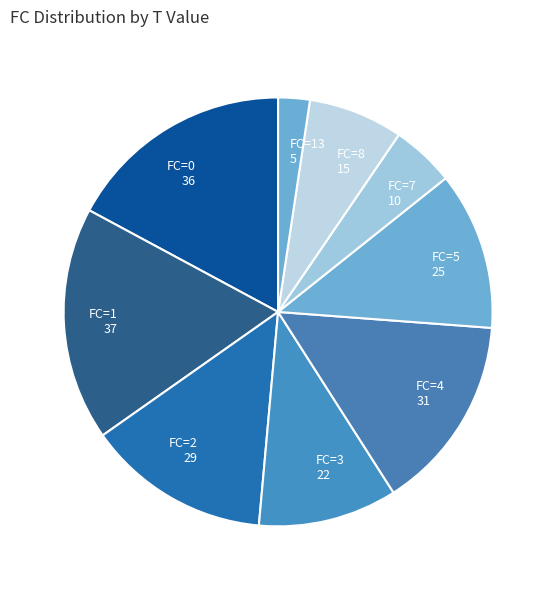

Is the sum of FC=13 5 and FC=4 31 greater than half?

No